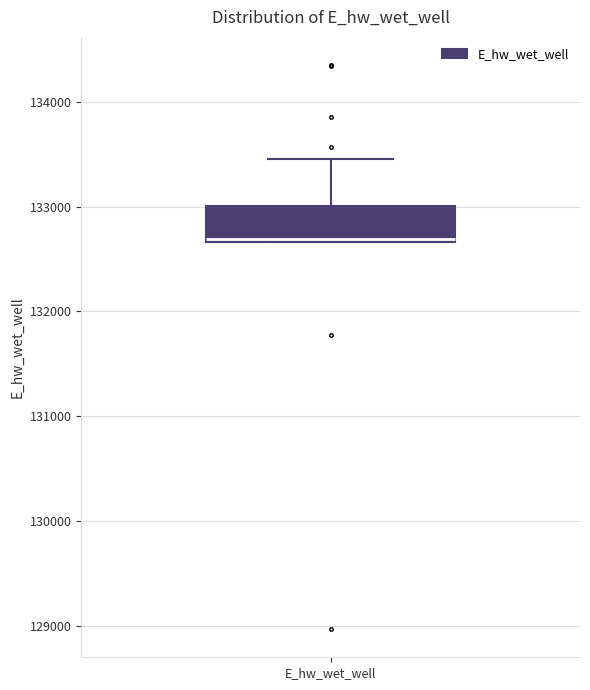

Where is the upper edge of the box for E_hw_wet_well on the y-axis? The values are not printed on the chart, so give them approximately, as read against the axis.

133000